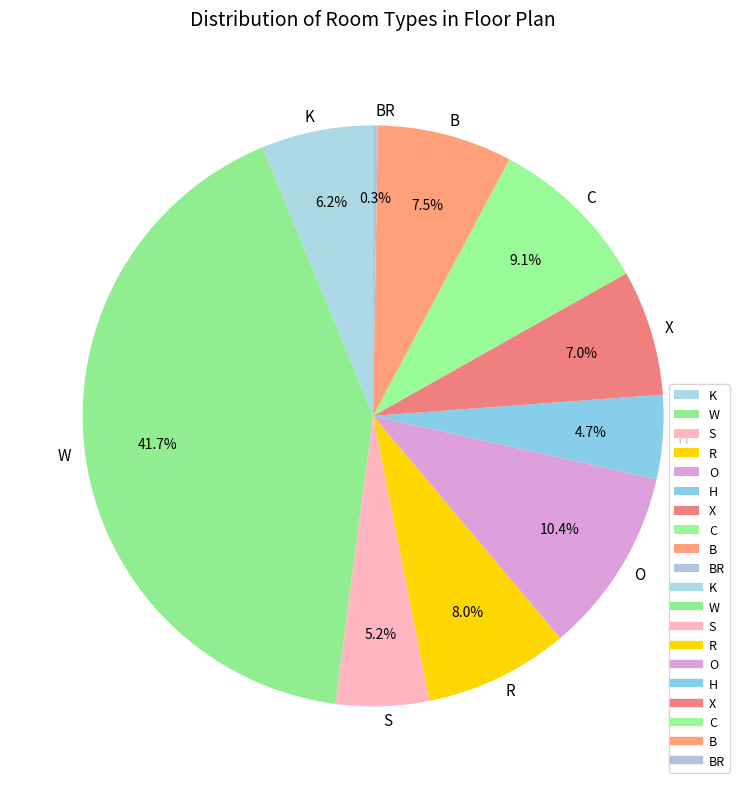

What percentage is the R slice, to the nearest percent?

8%